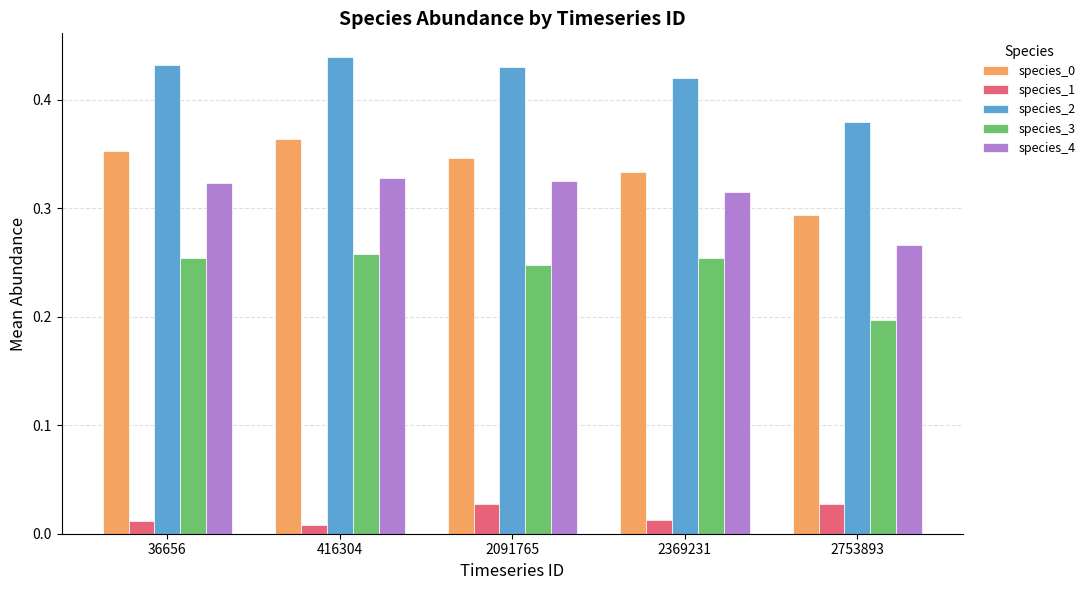

What is the total value across all series at 2091765?

1.4